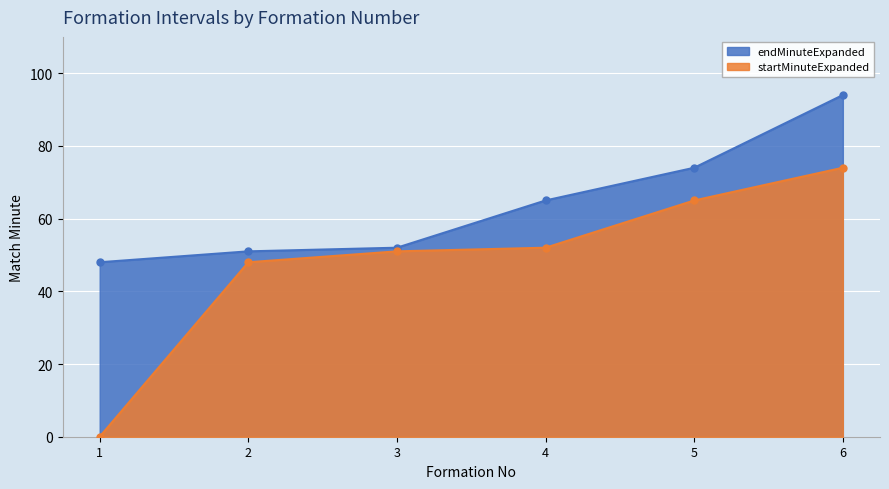

Reading right to left, what are all the values shown in this chart?

startMinuteExpanded: 6=74	5=65	4=52	3=51	2=48	1=0
endMinuteExpanded: 6=94	5=74	4=65	3=52	2=51	1=48